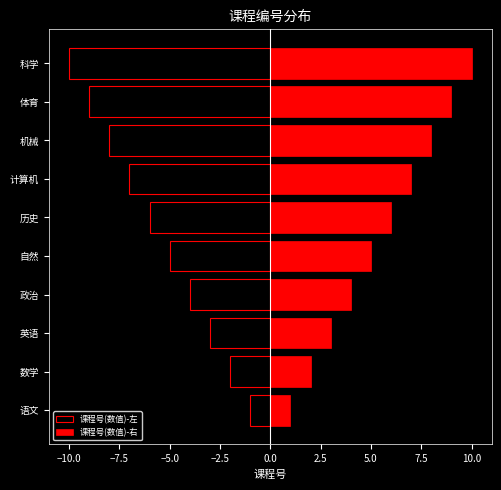

What is the difference between the highest and lowest values at 科学?

20